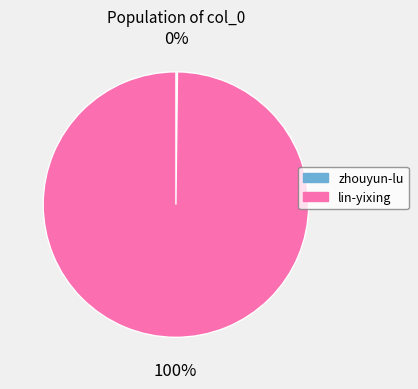

The lin-yixing slice represents 85% of the pie. True or false?

False